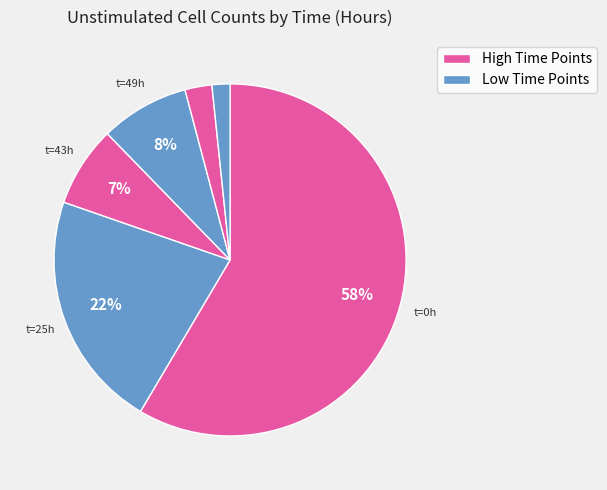

How many segments does this pie chart have?

6